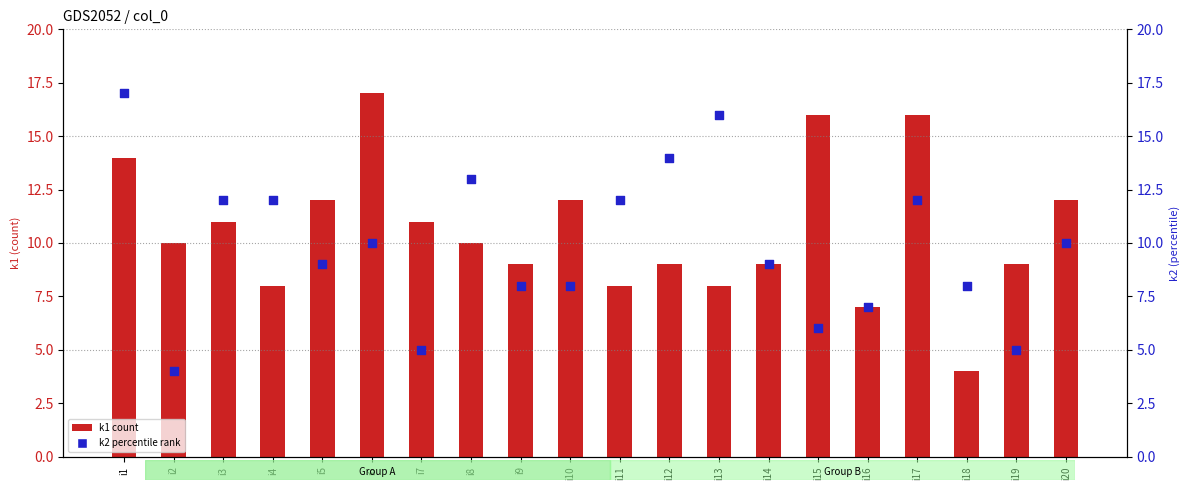

What are all the series names shown in the legend?

k1, k2